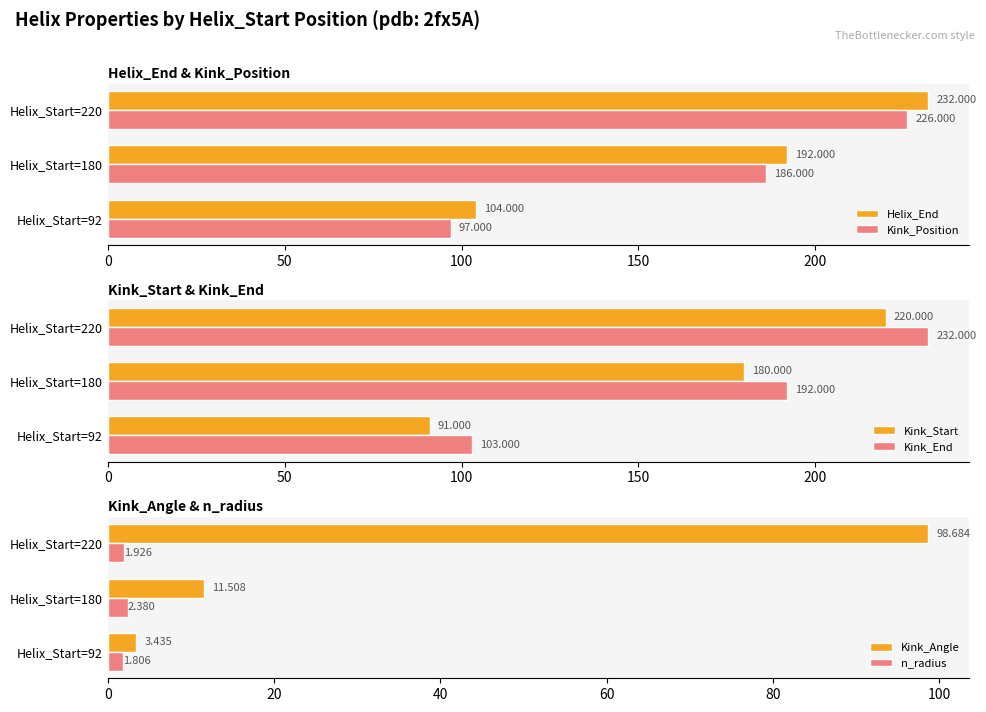

Which has a higher value, Helix_Start=180 or Helix_Start=220?

Helix_Start=220